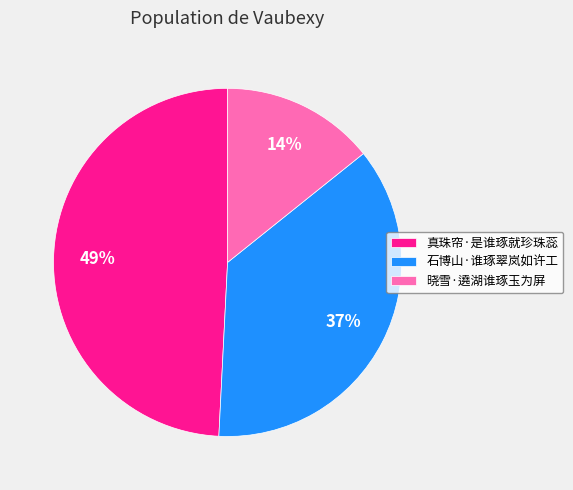

To the nearest percent, what percentage of the pie is 晓雪·遶湖谁琢玉为屏?

14%